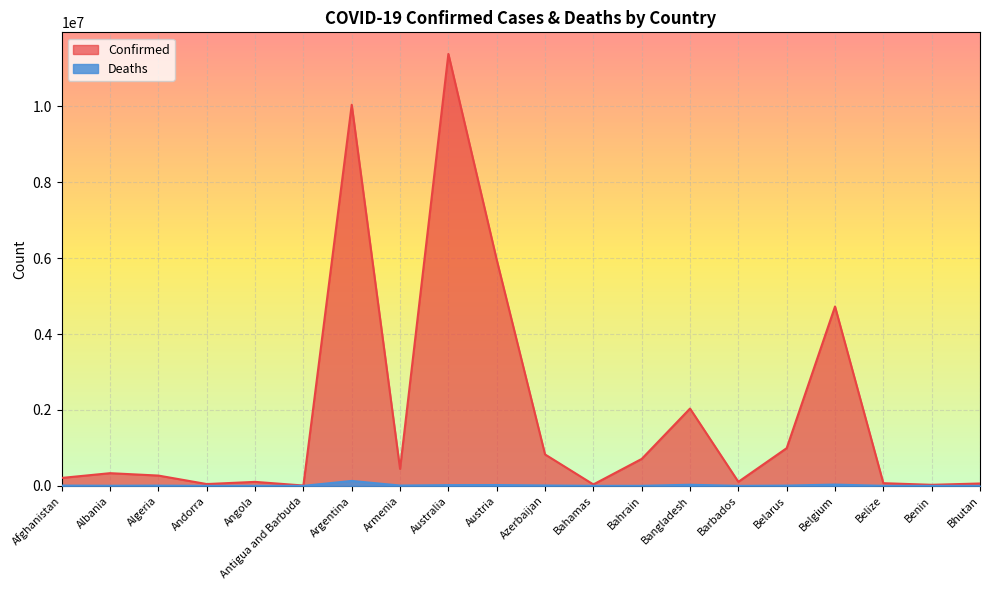

True or false: Deaths and Confirmed cross at least once.

False